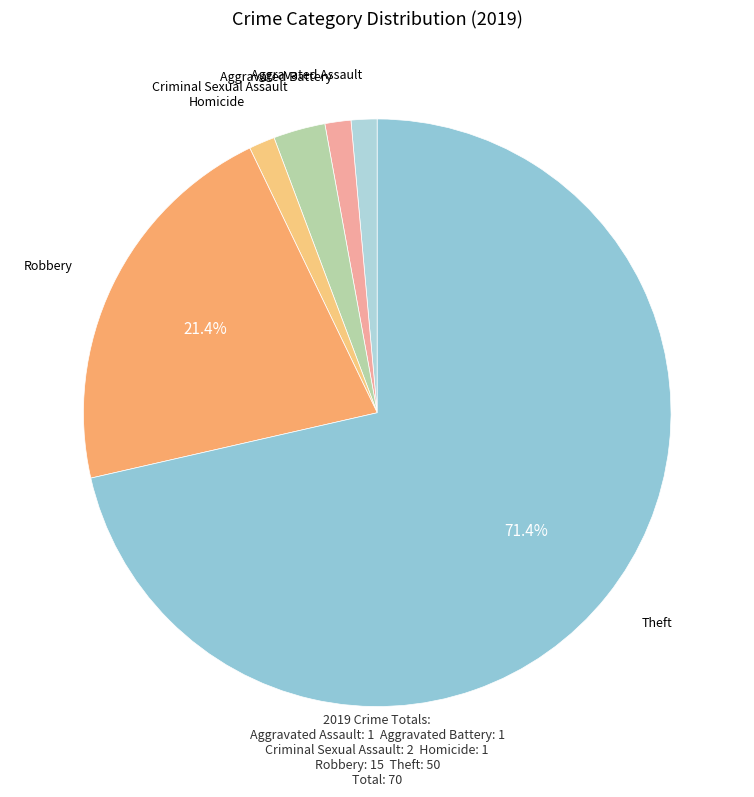

To the nearest percent, what portion does Criminal Sexual Assault represent?

3%